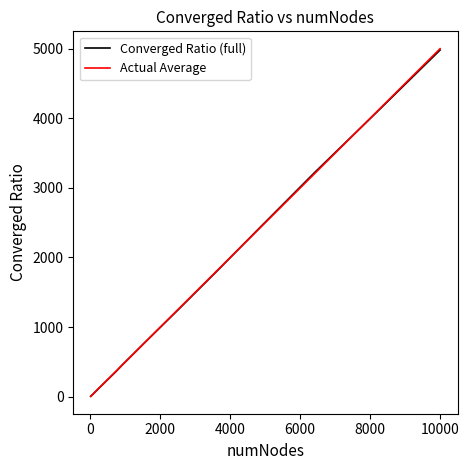

What is the sum of all Converged Ratio (full) values?

19778.9